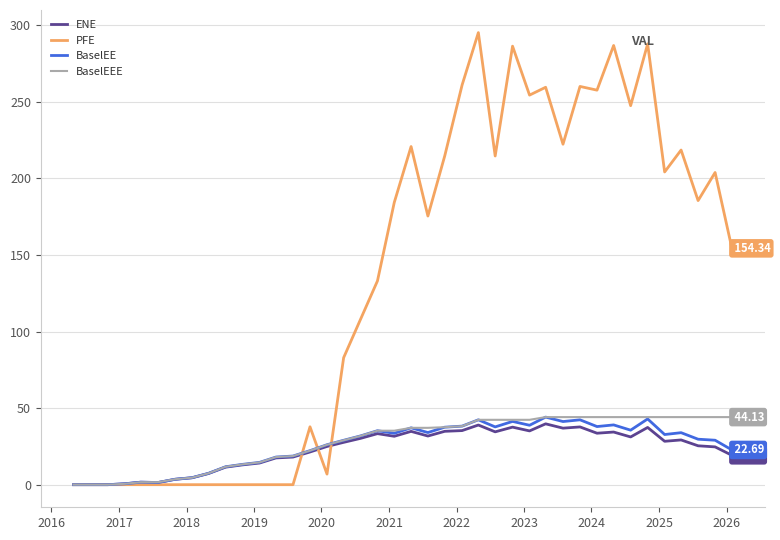

What is the highest value of the PFE series?

295.3